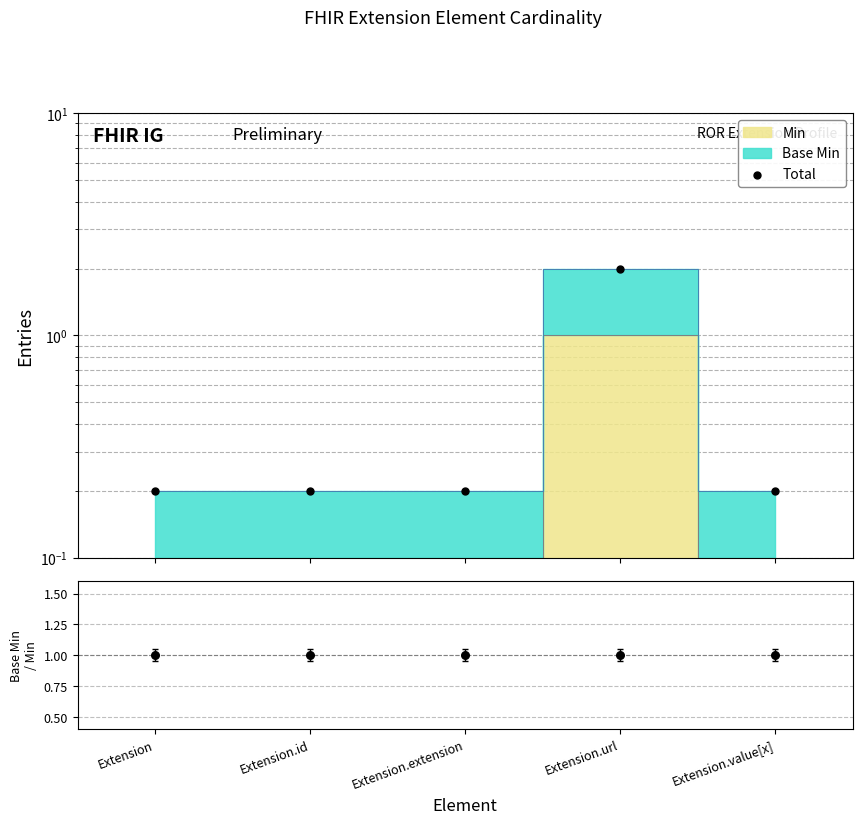

At which category is the sum across all series the highest?

Extension.url